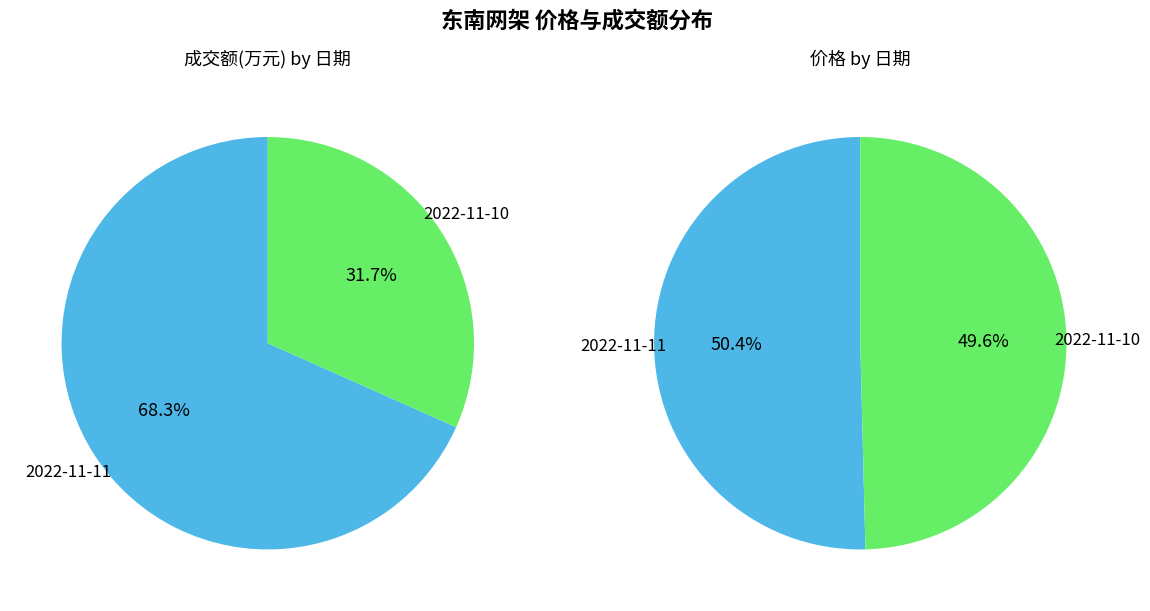

Which has a higher value, 2022-11-11 or 2022-11-10?

2022-11-11